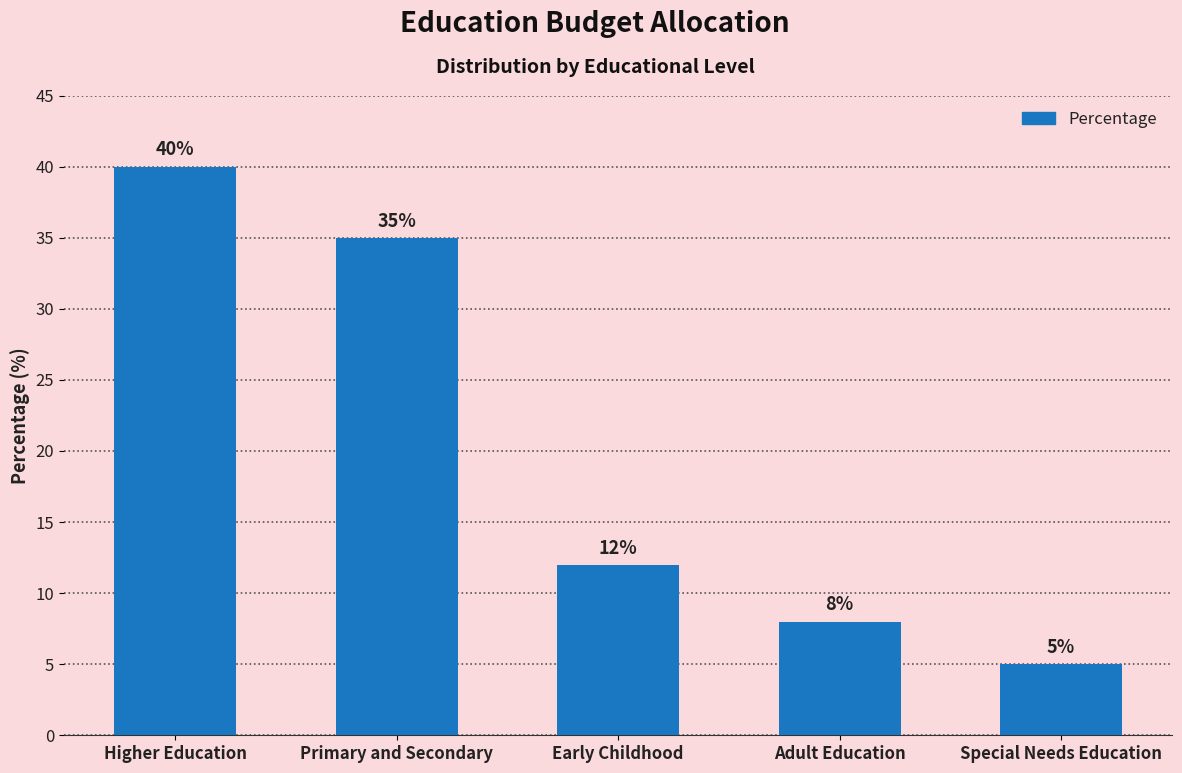

What is the label of the 5th bar from the right?

Higher Education